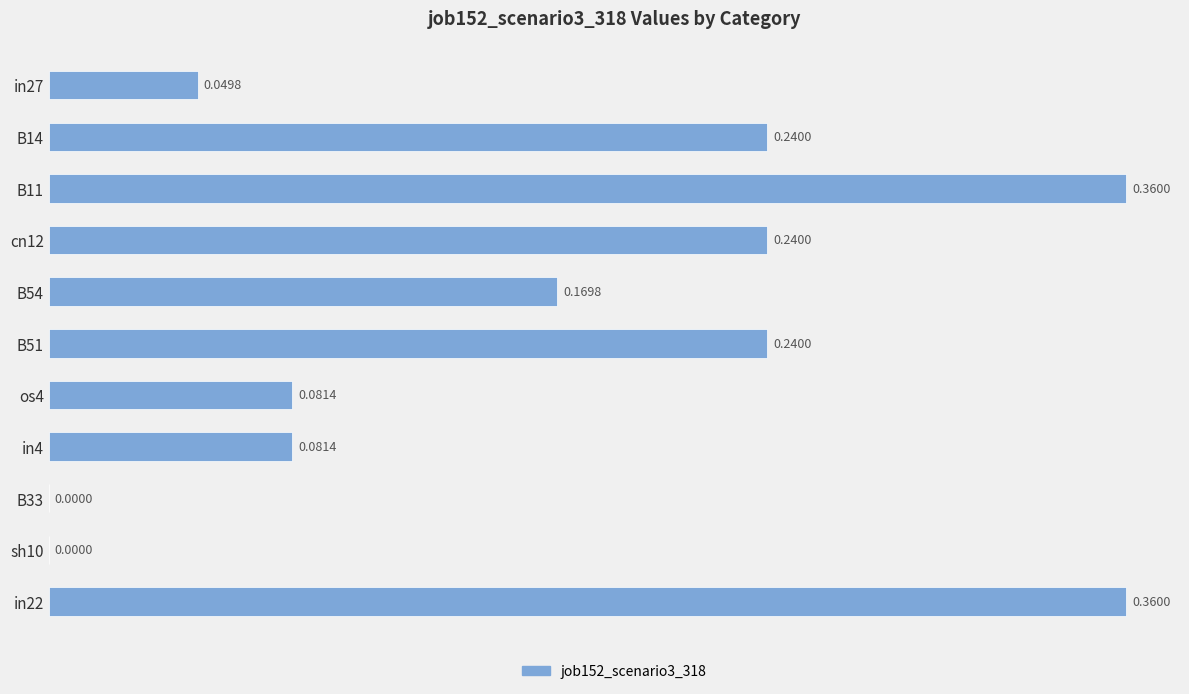

Between B33 and in22, which is larger?

in22